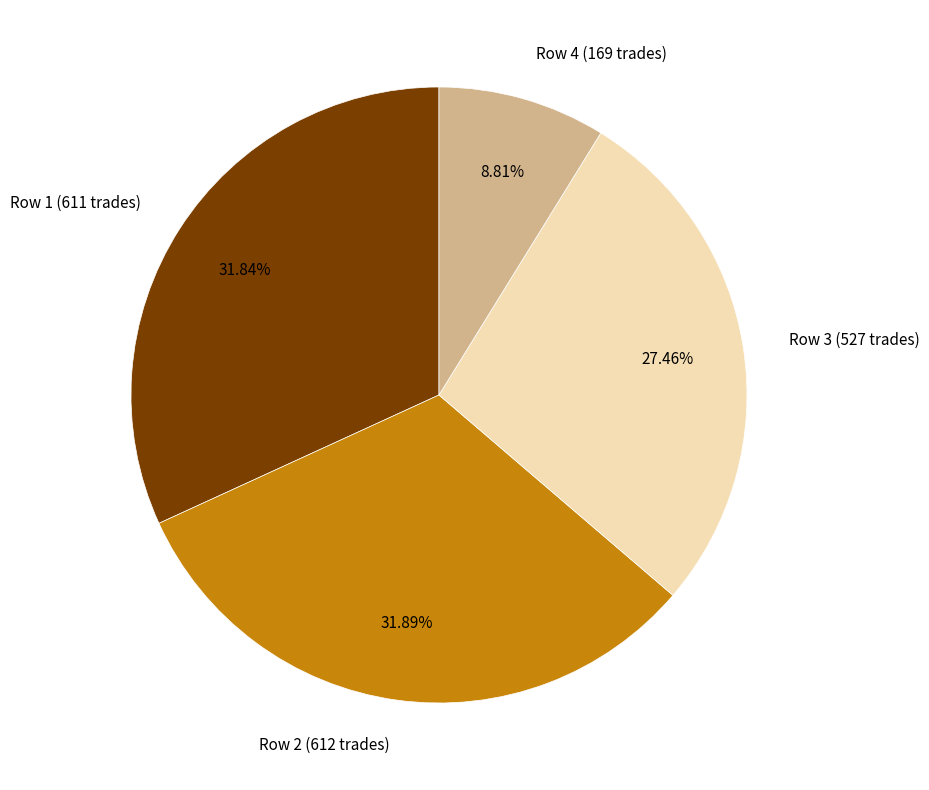

Does any single category account for the majority?

No